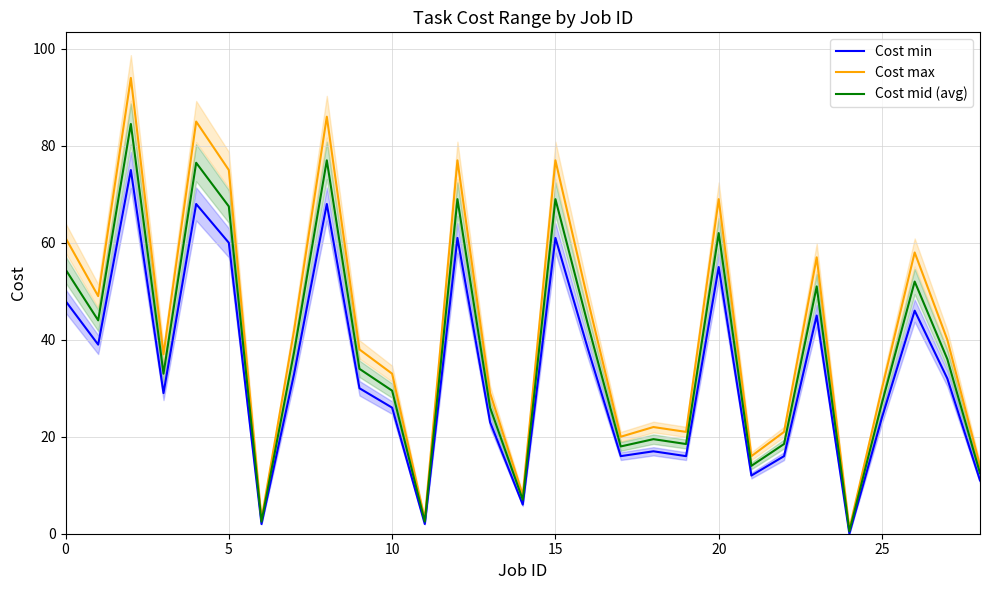

The value of Cost mid (avg) at 27 is 36.0. True or false?

True